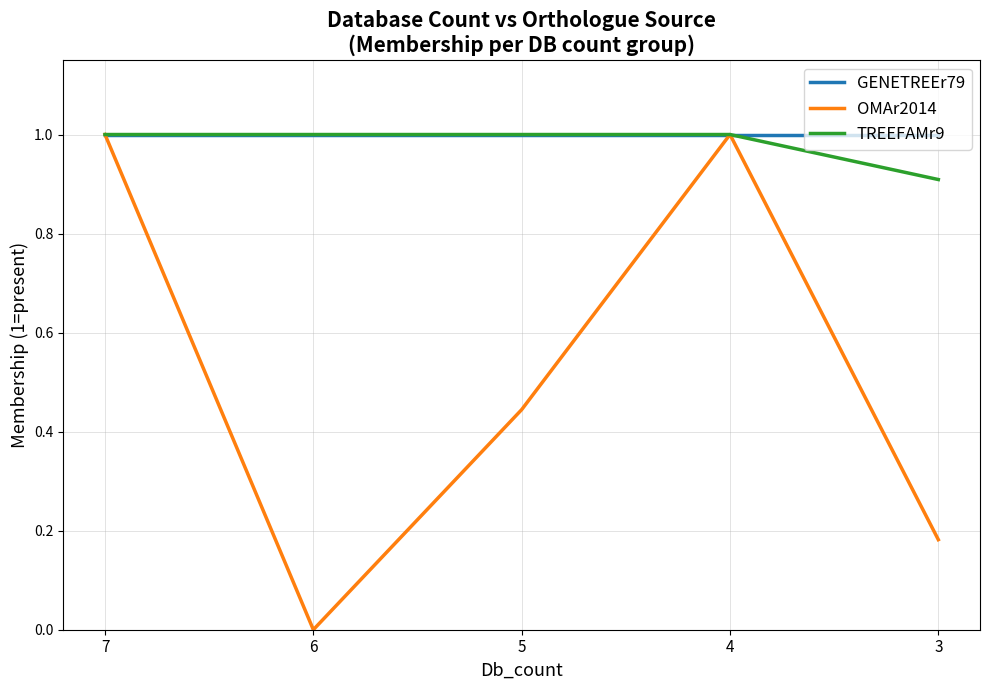

Which series has the largest total across all categories?

GENETREEr79